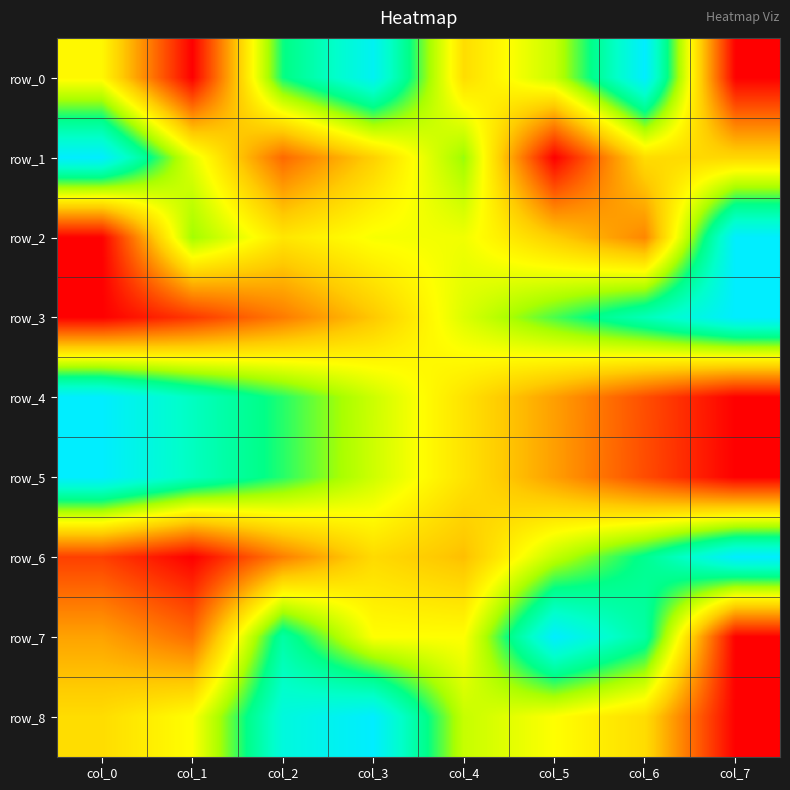

Between col_6 and col_2, which is larger?

col_6